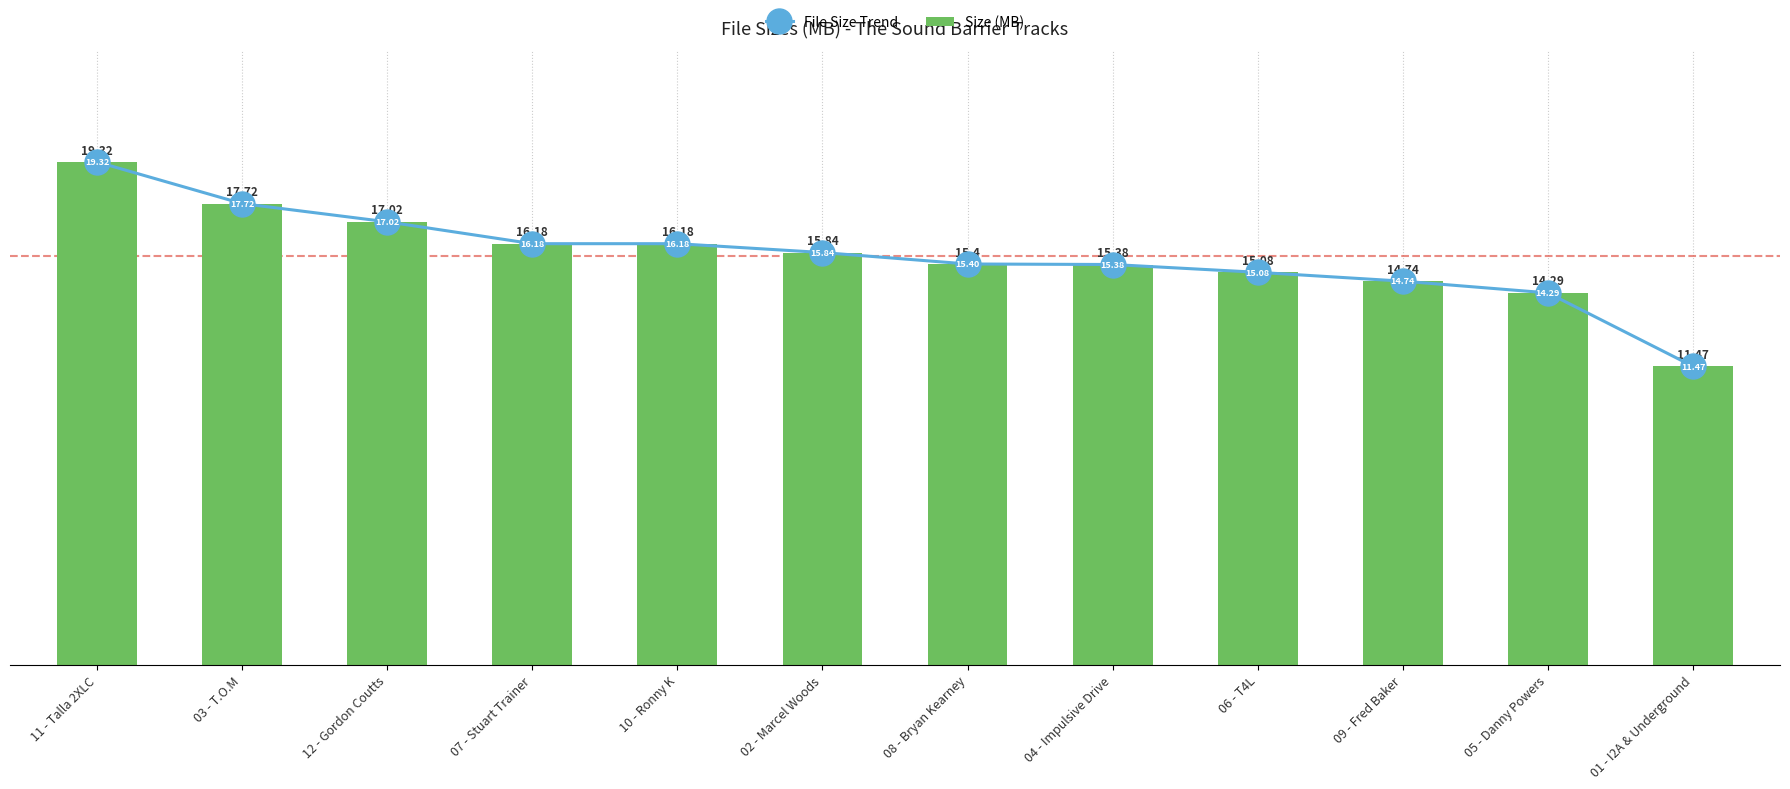

Is it true that File Size Trend equals 11.5 at 01 - I2A & Underground?

True